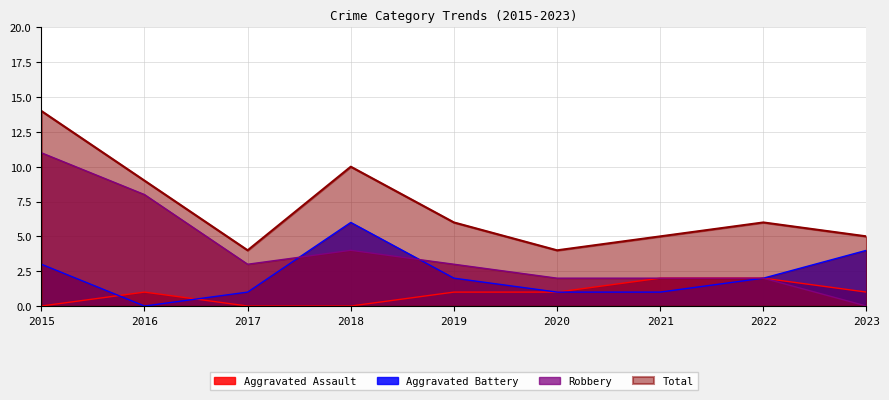

What is the approximate value of Aggravated Battery at 2019?

2